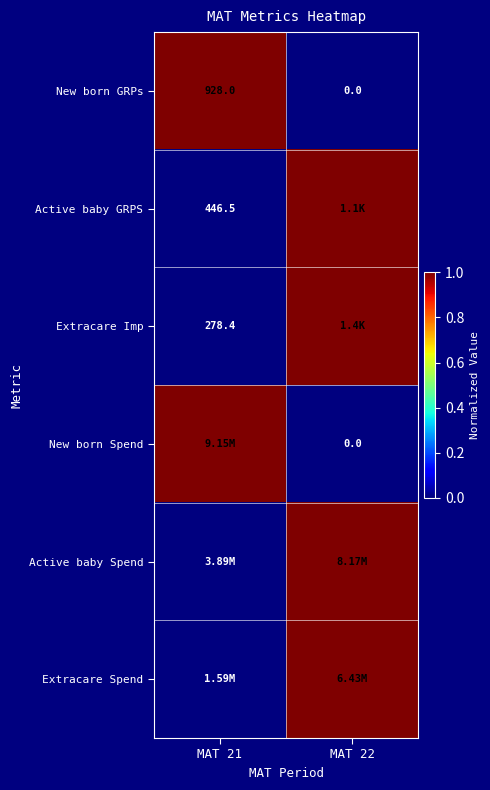

What is the sum of the New born GRPs values at MAT 22 and MAT 21?

928.0